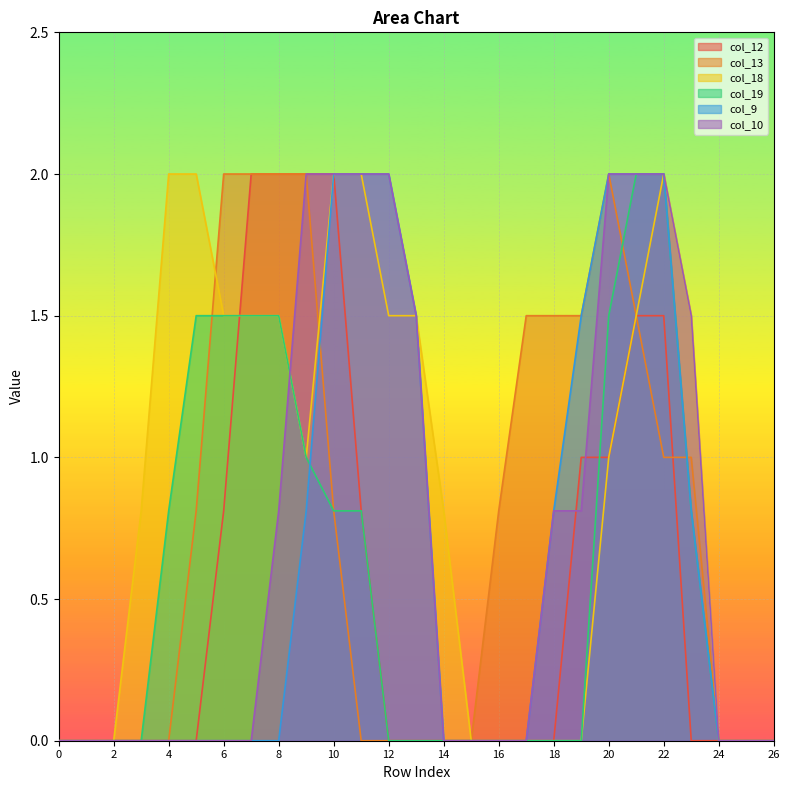

What is the average value of the col_10 series?

0.7